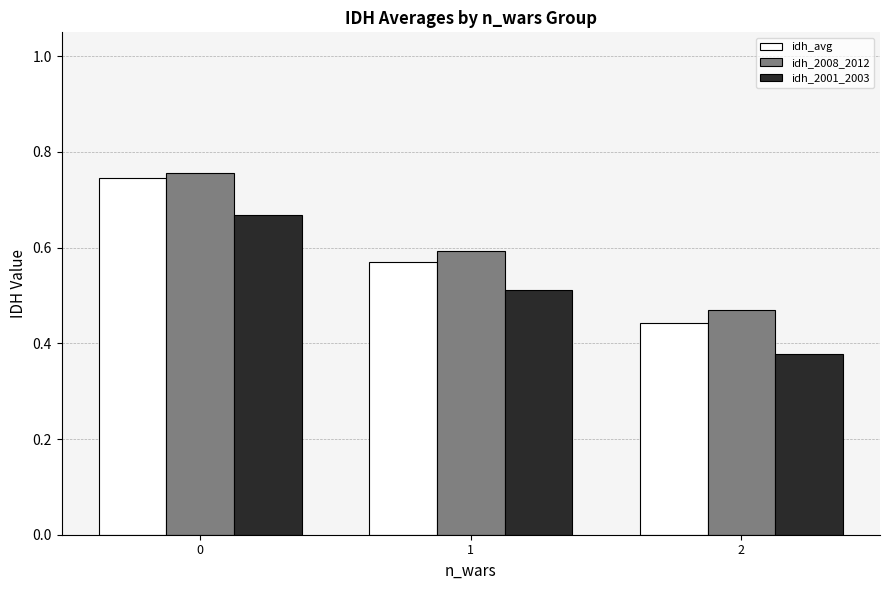

What is the sum of all idh_2001_2003 values?

1.6